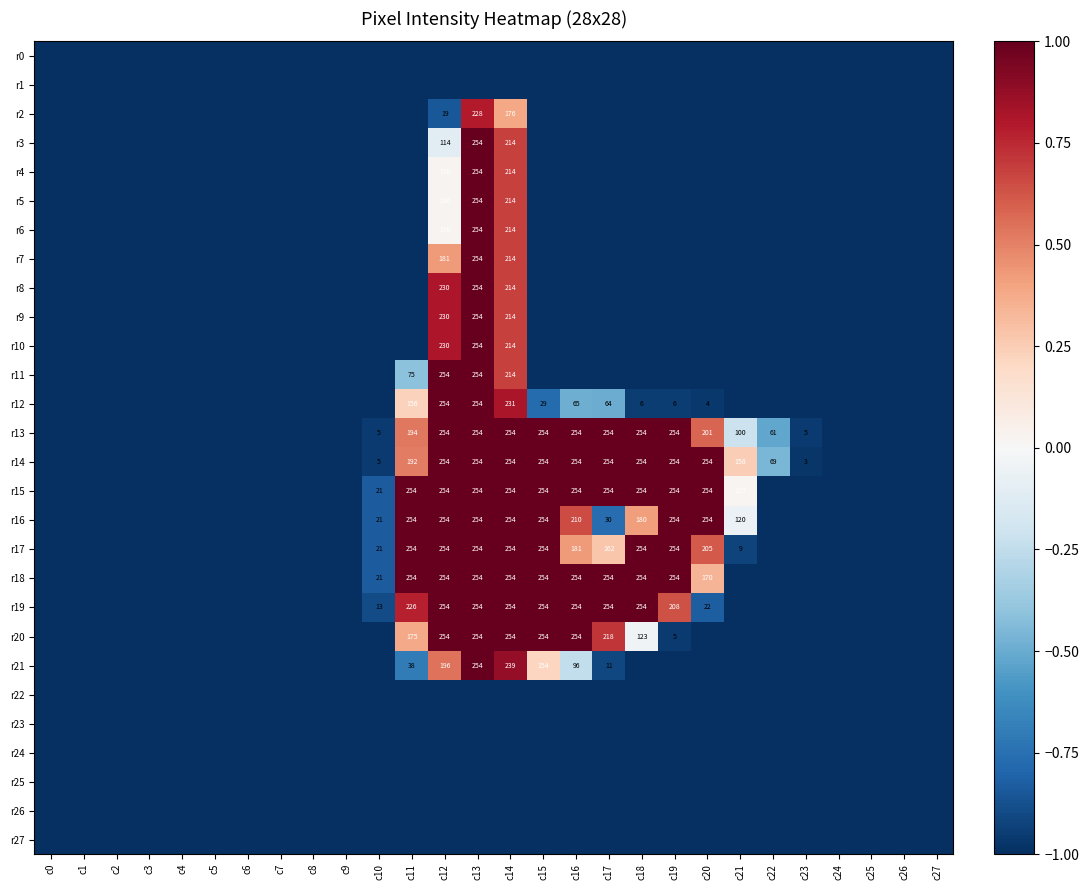

The r13 series shows 116 at c15. True or false?

False